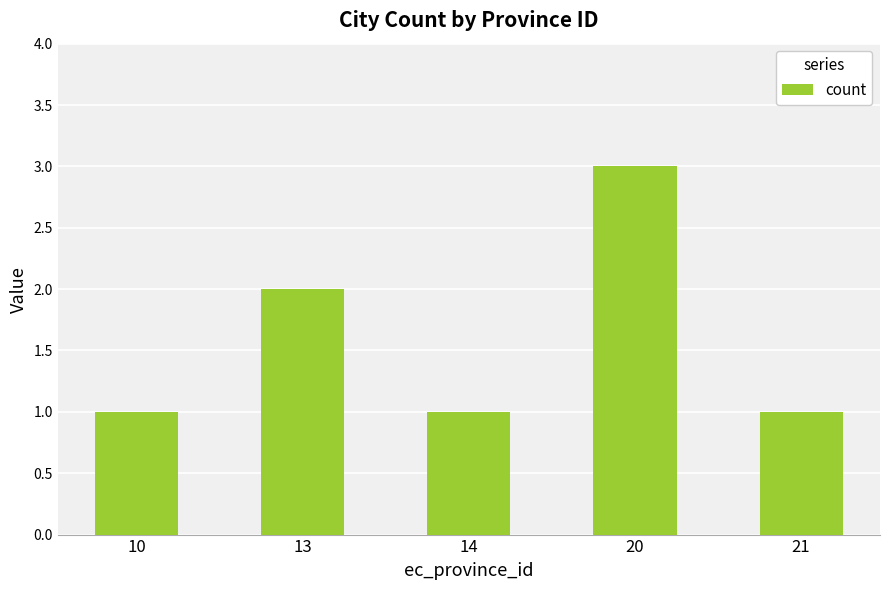

How many series are shown in this chart?

1